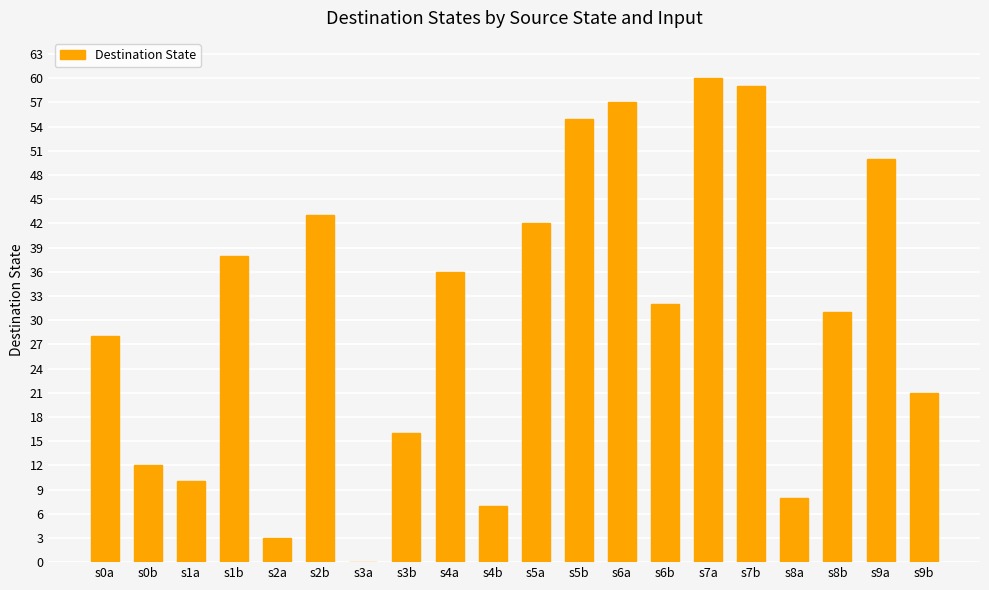

The value at s8b is 31. True or false?

True